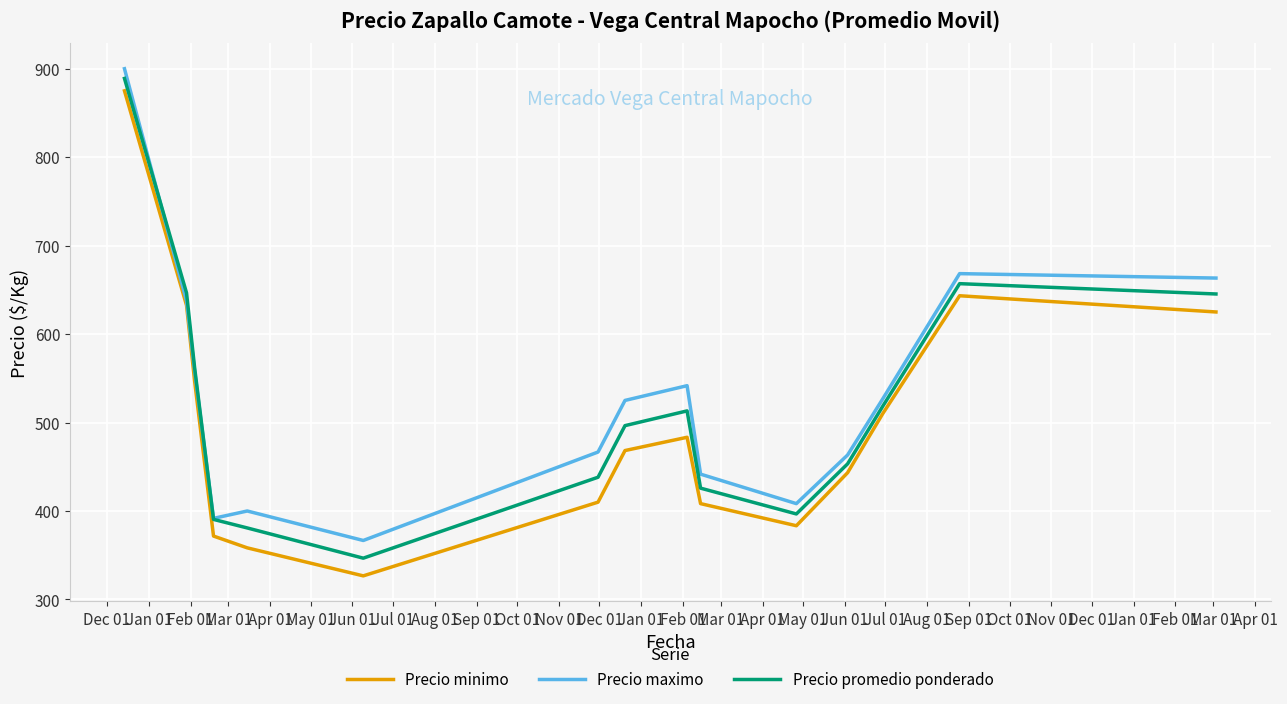

Which series has the widest spread of values?

Precio minimo